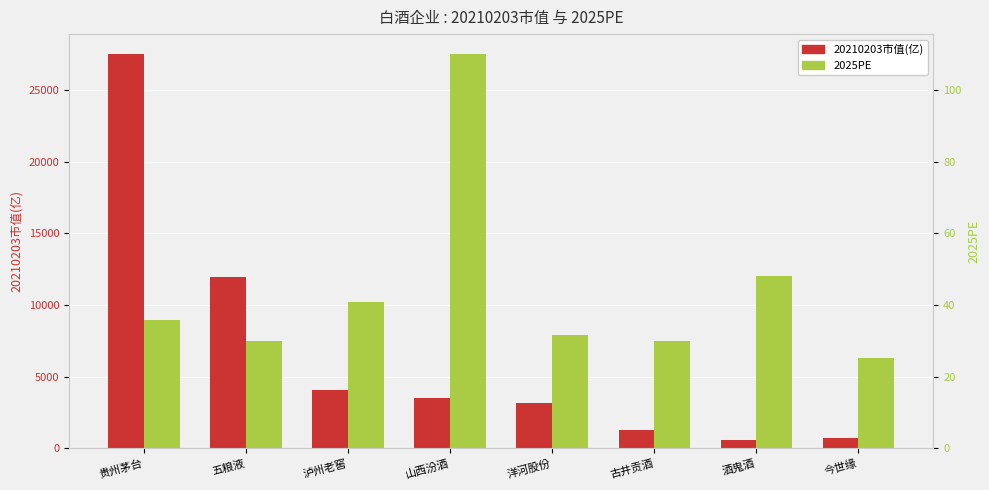

Is the value of 2025PE at 泸州老窖 greater than the value of 20210203市值(亿) at 今世缘?

No